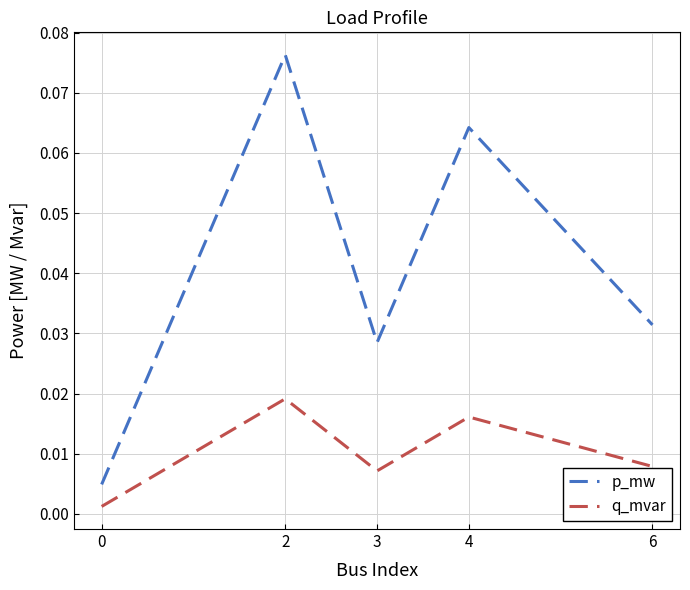

Between 2 and 4, which series saw the biggest shift?

p_mw